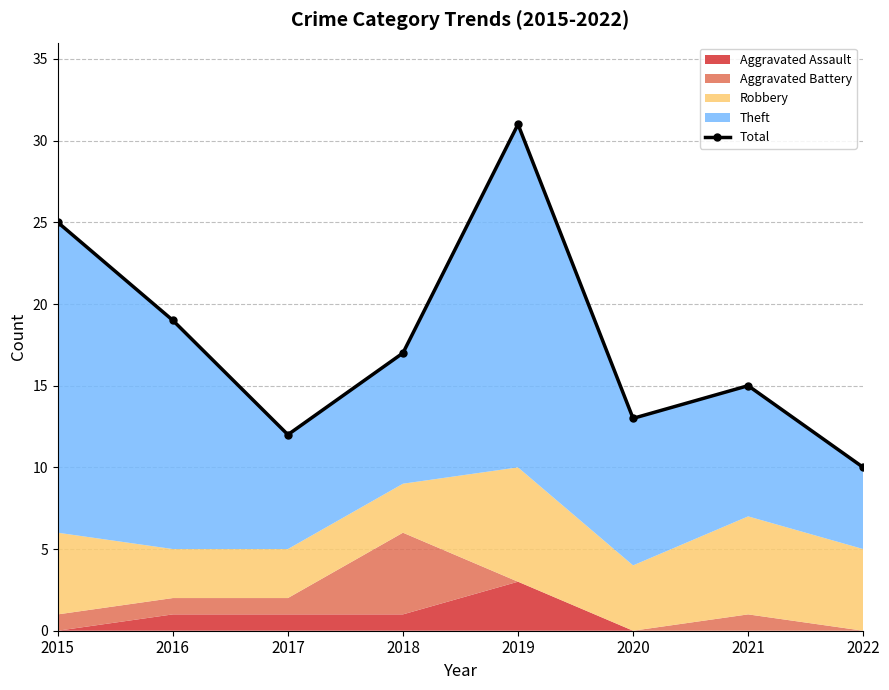

Reading left to right, extract all data points from this chart.

25	19	12	17	31	13	15	10